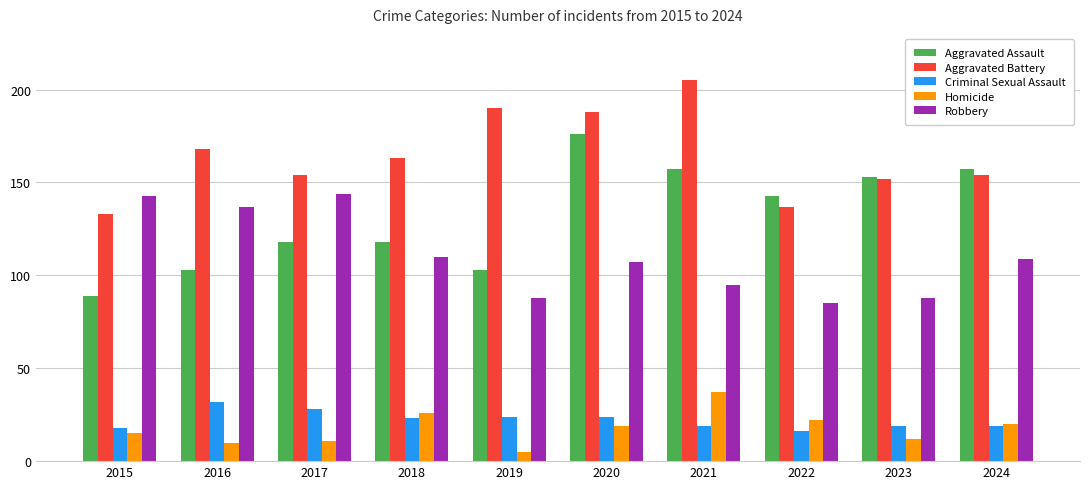

What is the total value across all series at 2024?

459